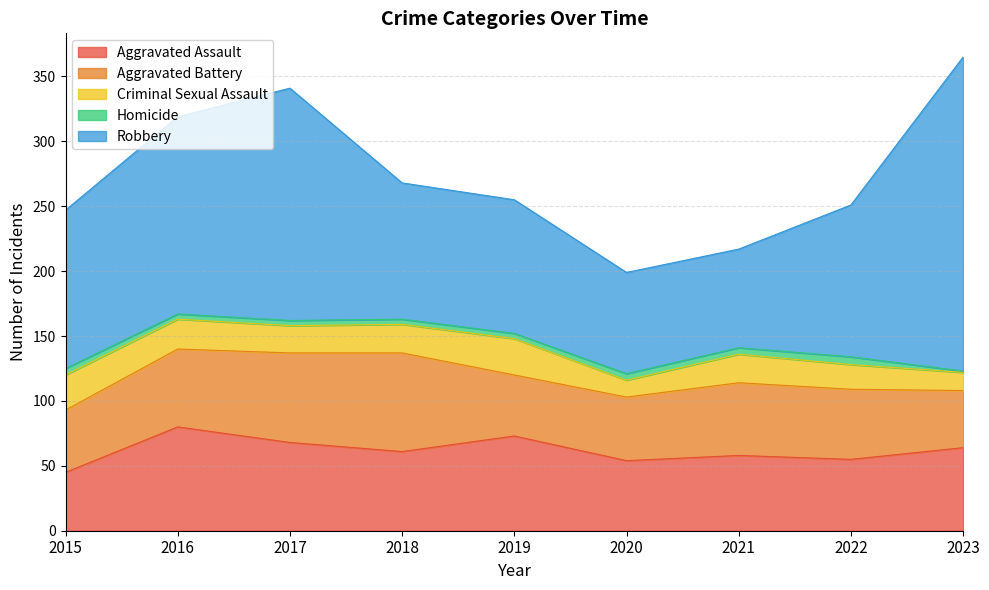

Rank the series by their maximum value, from highest to lowest.

Robbery, Aggravated Assault, Aggravated Battery, Criminal Sexual Assault, Homicide